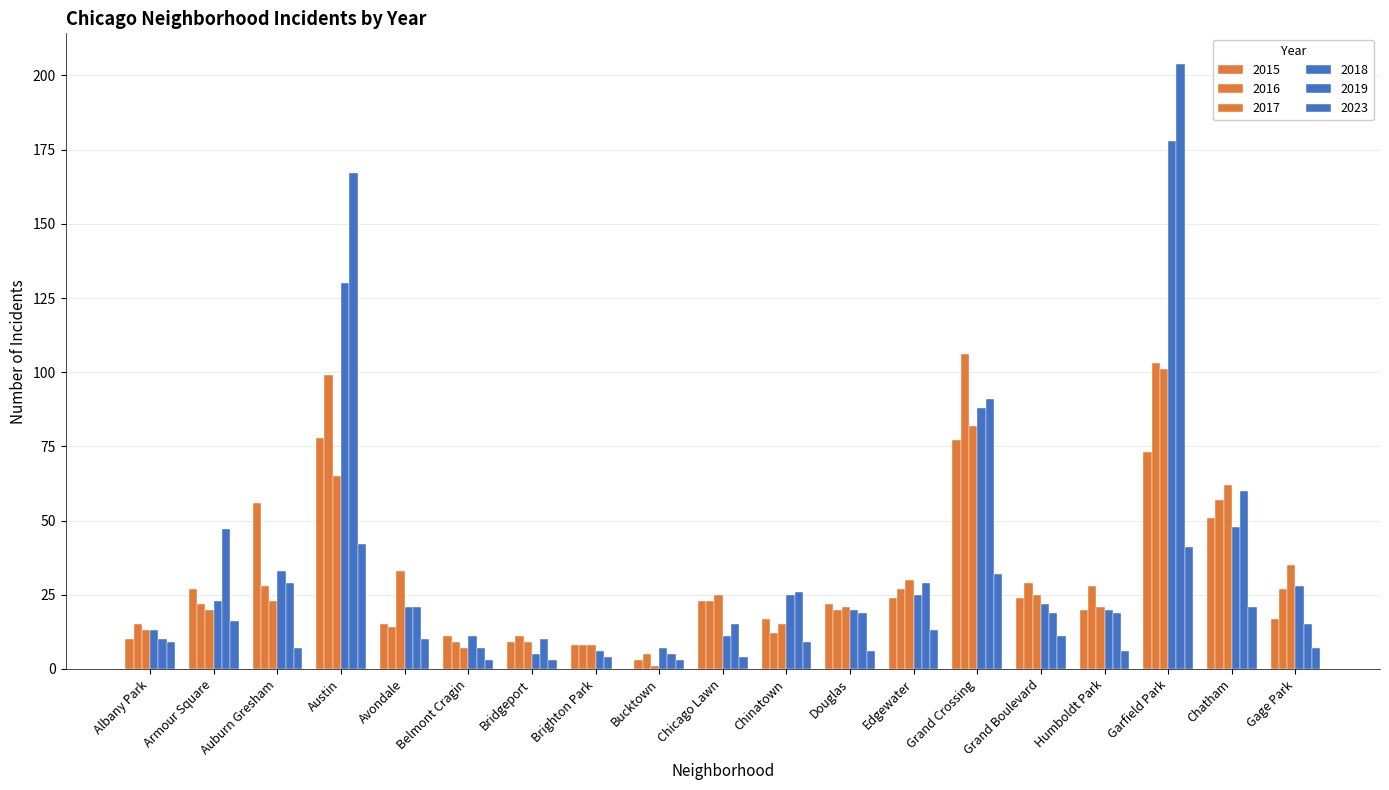

How many series are shown in this chart?

6